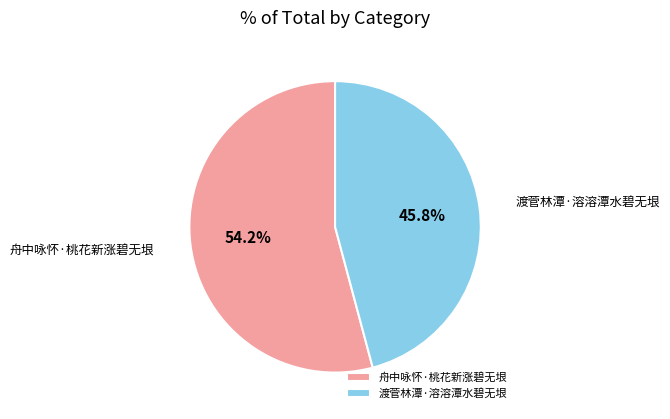

Approximately how many times larger is the value at 舟中咏怀·桃花新涨碧无垠 compared to 渡菅林潭·溶溶潭水碧无垠?

1.2